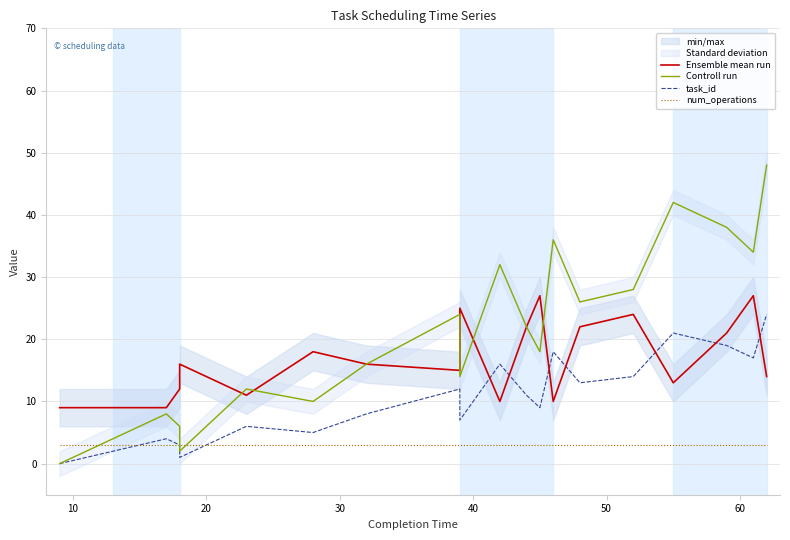

Rank the series by their average value, from highest to lowest.

Controll run, Ensemble mean run, task_id, num_operations